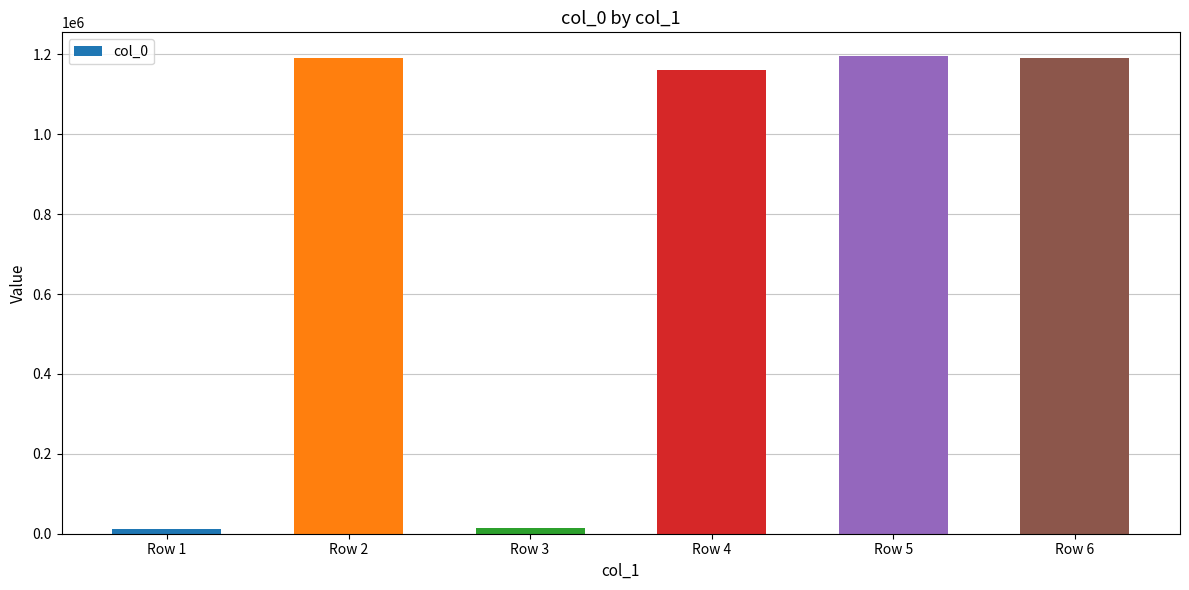

At which label is the value closest to 603204?

Row 4